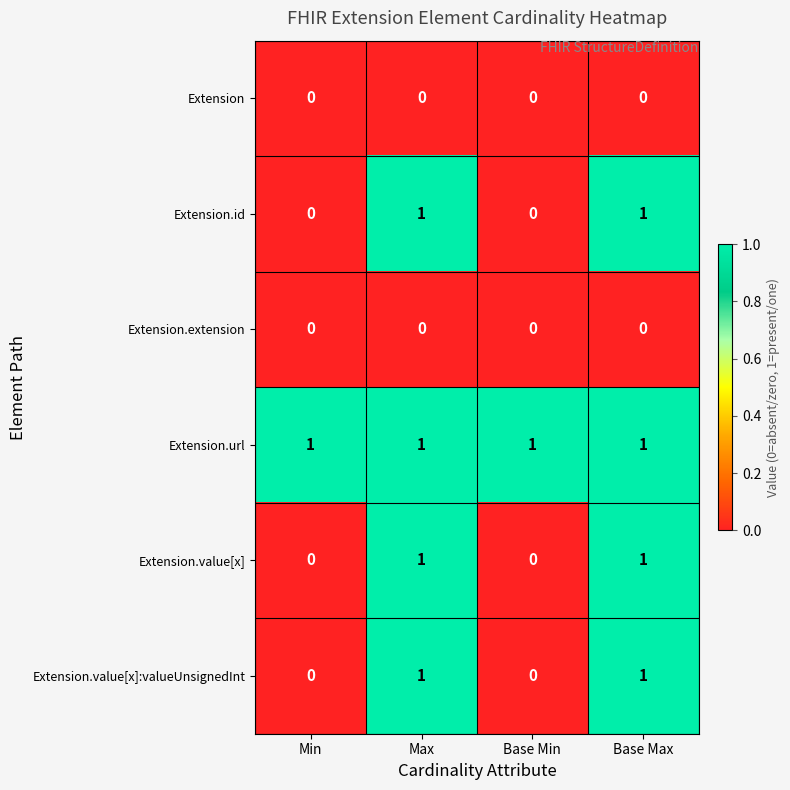

The value of Extension.extension at Min is 0. True or false?

True